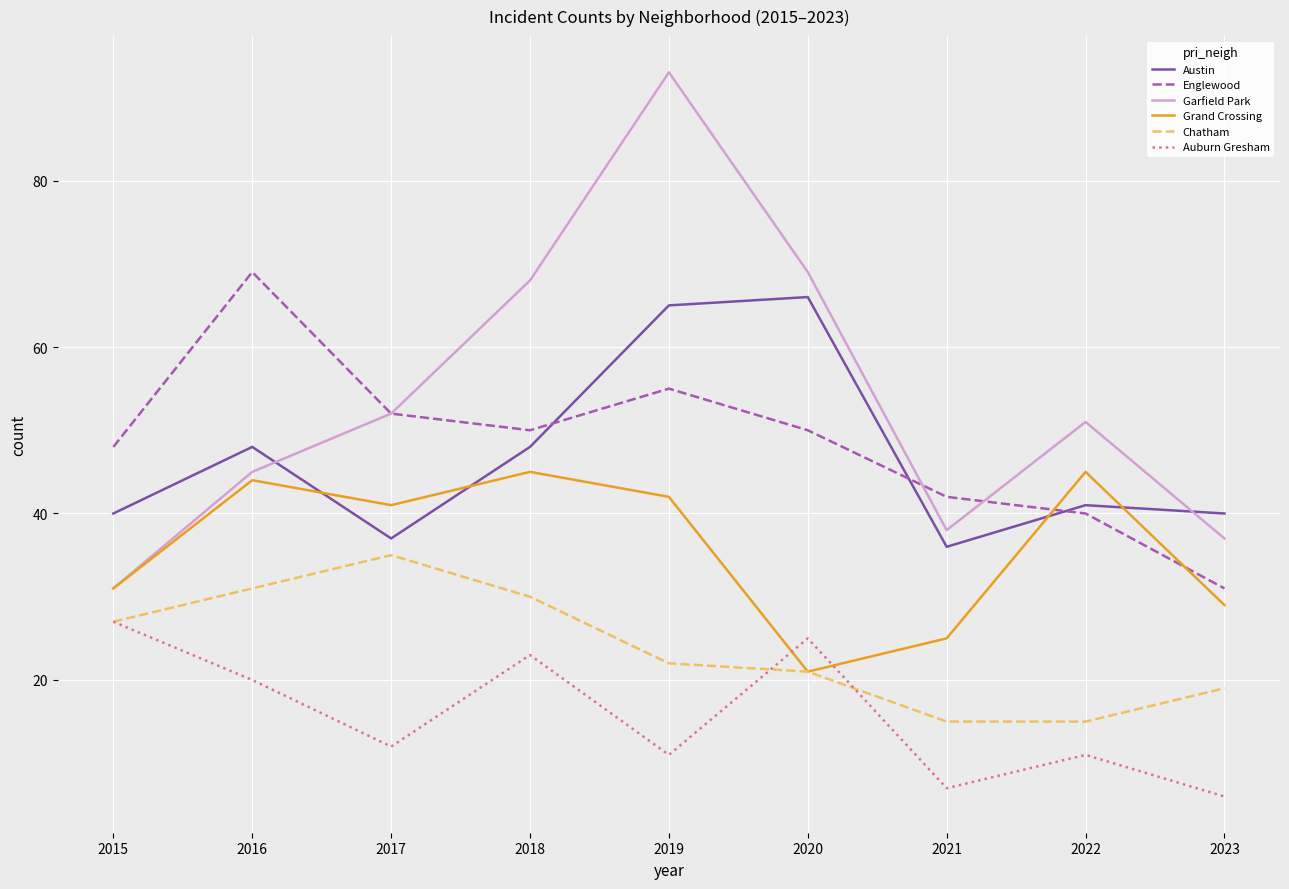

What are all the series names shown in the legend?

Austin, Englewood, Garfield Park, Grand Crossing, Chatham, Auburn Gresham